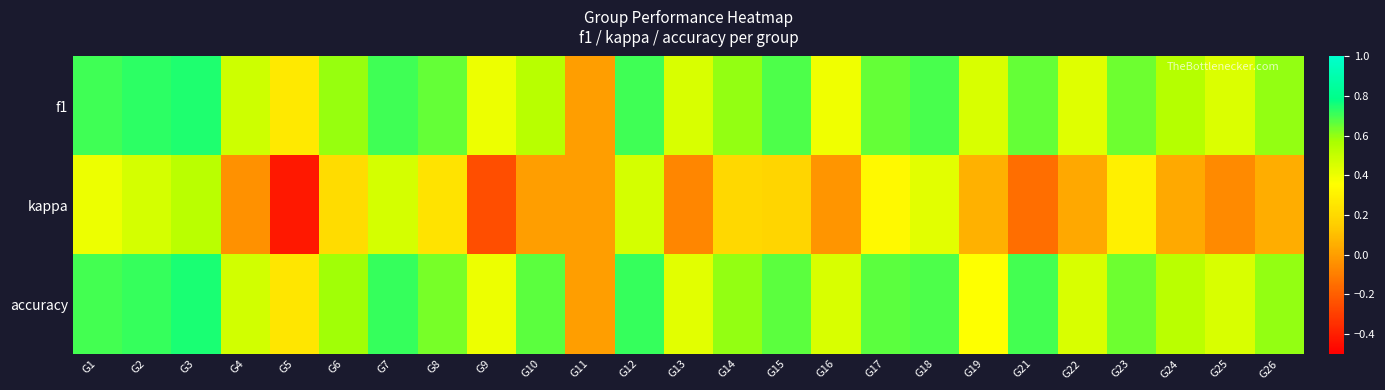

Reading left to right, list all the values displayed in this chart.

f1: G1=0.7	G2=0.7	G3=0.7	G4=0.5	G5=0.3	G6=0.6	G7=0.7	G8=0.7	G9=0.4	G10=0.5	G11=0.0	G12=0.7	G13=0.5	G14=0.6	G15=0.7	G16=0.4	G17=0.7	G18=0.7	G19=0.4	G21=0.7	G22=0.4	G23=0.6	G24=0.5	G25=0.4	G26=0.6
kappa: G1=0.4	G2=0.5	G3=0.5	G4=-0.0	G5=-0.4	G6=0.2	G7=0.5	G8=0.2	G9=-0.2	G10=0.0	G11=0.0	G12=0.5	G13=-0.1	G14=0.2	G15=0.2	G16=-0.0	G17=0.3	G18=0.4	G19=0.1	G21=-0.2	G22=0.0	G23=0.3	G24=0.0	G25=-0.1	G26=0.0
accuracy: G1=0.7	G2=0.7	G3=0.8	G4=0.5	G5=0.2	G6=0.6	G7=0.7	G8=0.6	G9=0.4	G10=0.7	G11=0.0	G12=0.7	G13=0.4	G14=0.6	G15=0.7	G16=0.5	G17=0.7	G18=0.7	G19=0.4	G21=0.7	G22=0.5	G23=0.6	G24=0.5	G25=0.5	G26=0.6